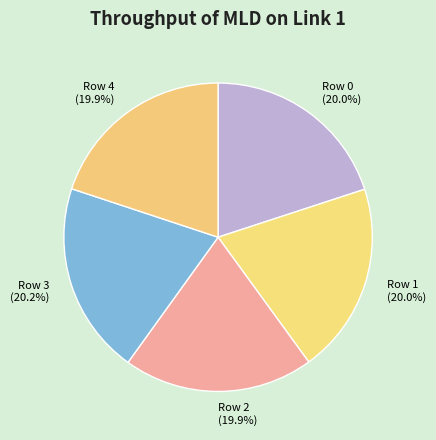

Is the sum of Row 0 and Row 4 greater than half?

No